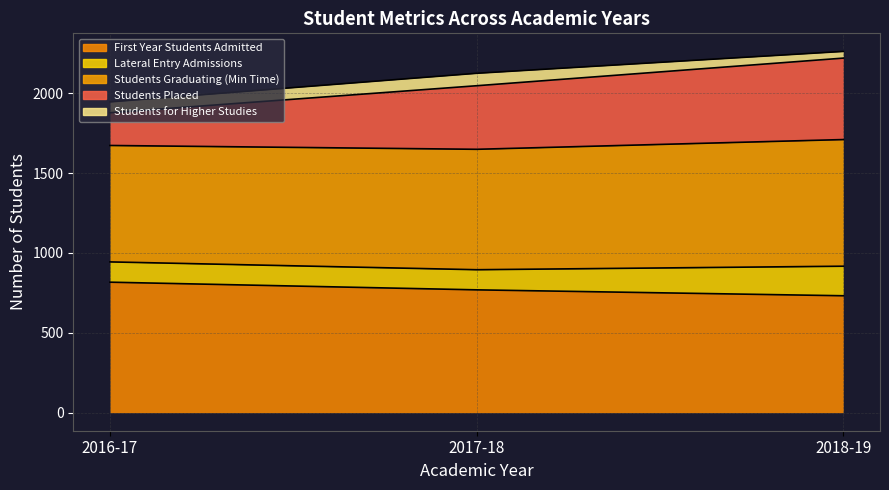

What is the maximum value for First Year Students Admitted?

817